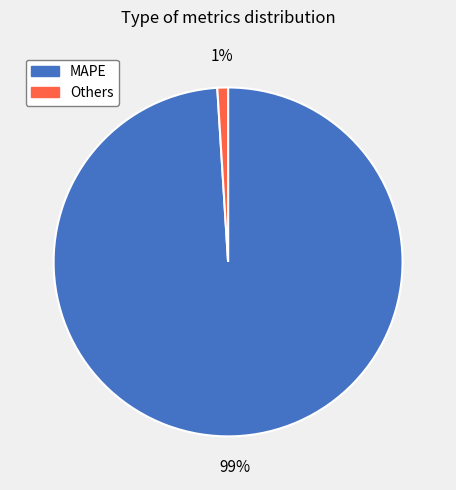

Which has a higher value, Others or MAPE?

MAPE